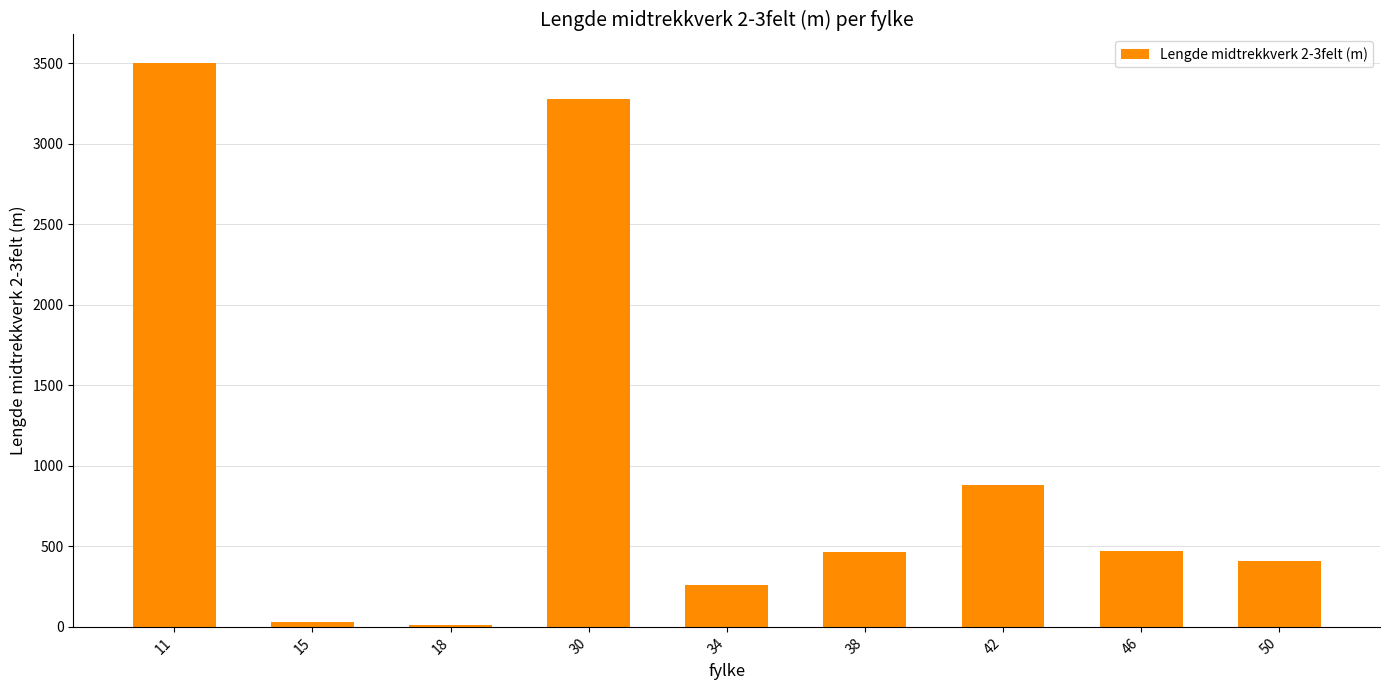

The value at 15 is 30. True or false?

True